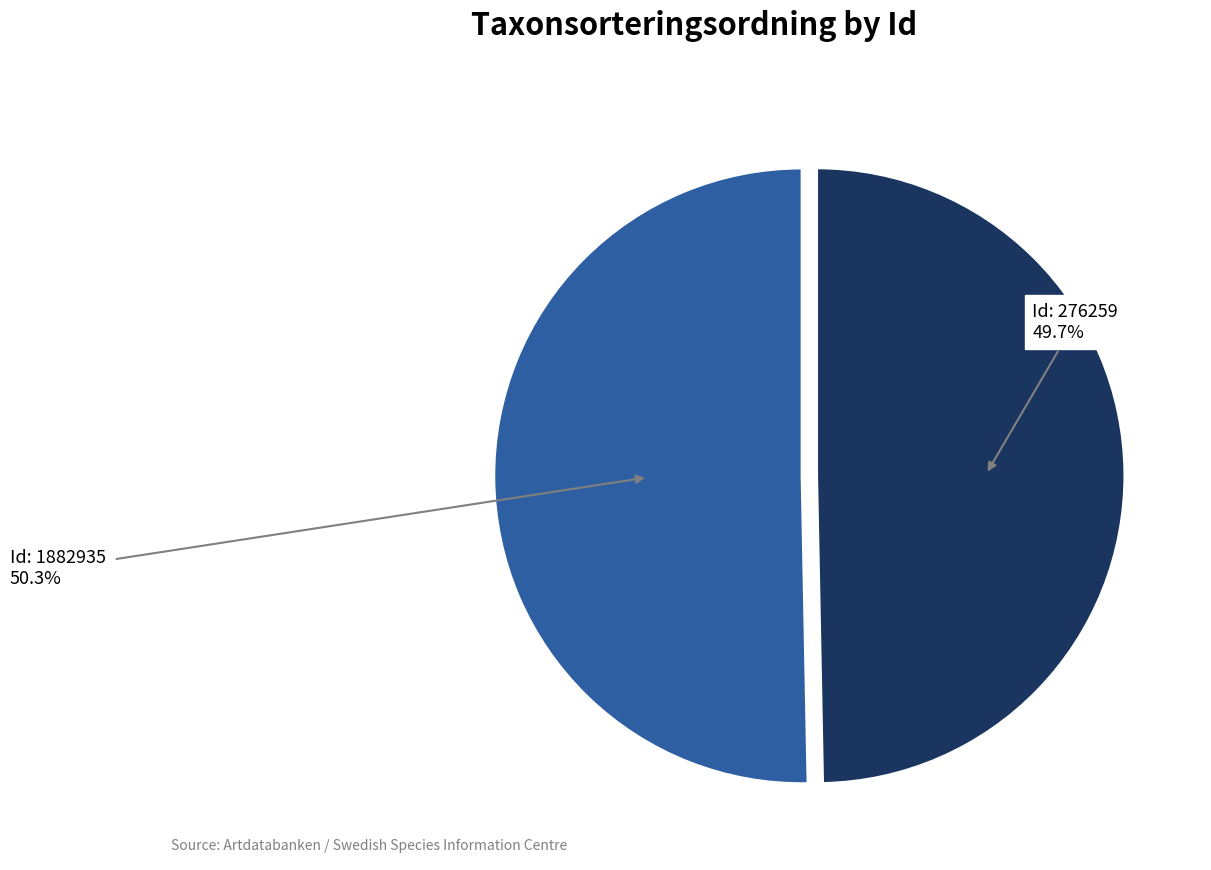

Is there any slice that represents more than half of the pie?

Yes